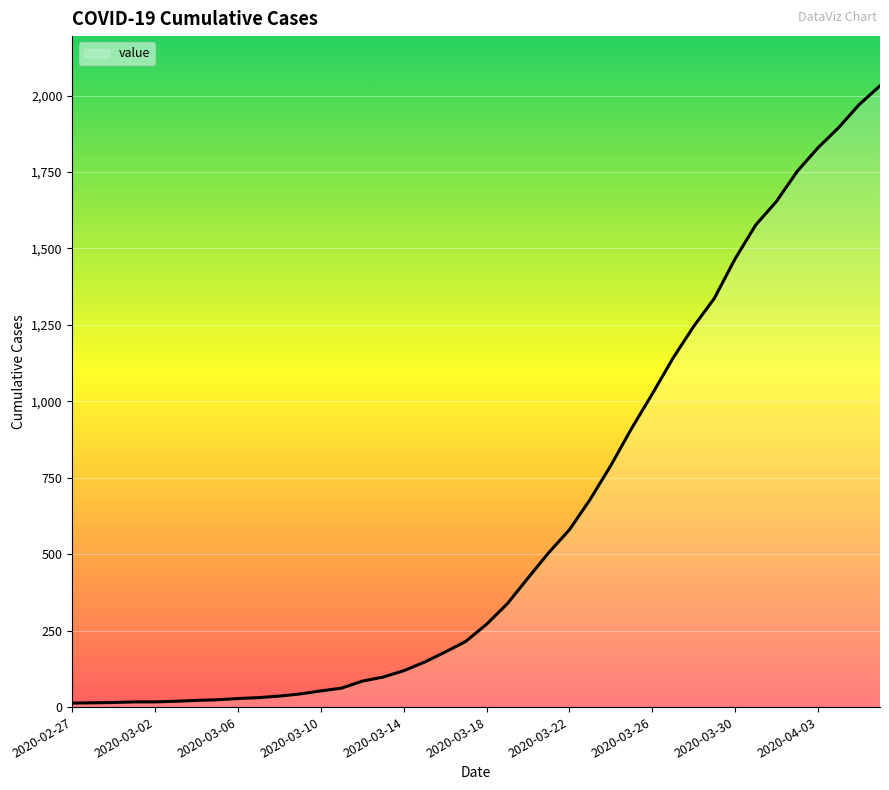

Does the chart have visible grid lines?

Yes